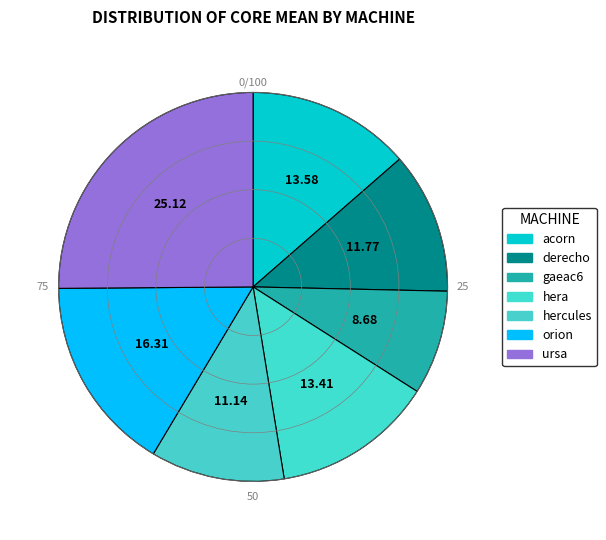

Is it true that gaeac6 is 9% of the pie?

True